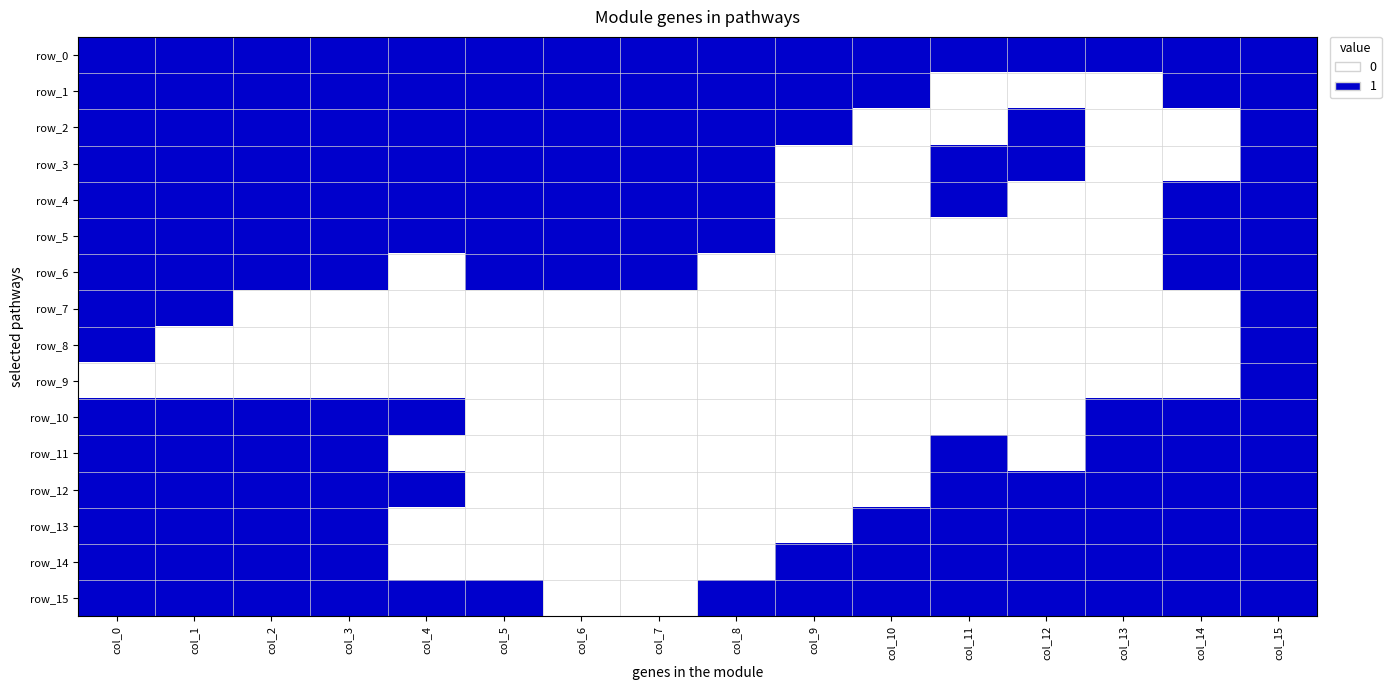

Reading left to right, transcribe all the data shown in this chart.

row_0: 1	1	1	1	1	1	1	1	1	1	1	1	1	1	1	1
row_1: 1	1	1	1	1	1	1	1	1	1	1	0	0	0	1	1
row_2: 1	1	1	1	1	1	1	1	1	1	0	0	1	0	0	1
row_3: 1	1	1	1	1	1	1	1	1	0	0	1	1	0	0	1
row_4: 1	1	1	1	1	1	1	1	1	0	0	1	0	0	1	1
row_5: 1	1	1	1	1	1	1	1	1	0	0	0	0	0	1	1
row_6: 1	1	1	1	0	1	1	1	0	0	0	0	0	0	1	1
row_7: 1	1	0	0	0	0	0	0	0	0	0	0	0	0	0	1
row_8: 1	0	0	0	0	0	0	0	0	0	0	0	0	0	0	1
row_9: 0	0	0	0	0	0	0	0	0	0	0	0	0	0	0	1
row_10: 1	1	1	1	1	0	0	0	0	0	0	0	0	1	1	1
row_11: 1	1	1	1	0	0	0	0	0	0	0	1	0	1	1	1
row_12: 1	1	1	1	1	0	0	0	0	0	0	1	1	1	1	1
row_13: 1	1	1	1	0	0	0	0	0	0	1	1	1	1	1	1
row_14: 1	1	1	1	0	0	0	0	0	1	1	1	1	1	1	1
row_15: 1	1	1	1	1	1	0	0	1	1	1	1	1	1	1	1